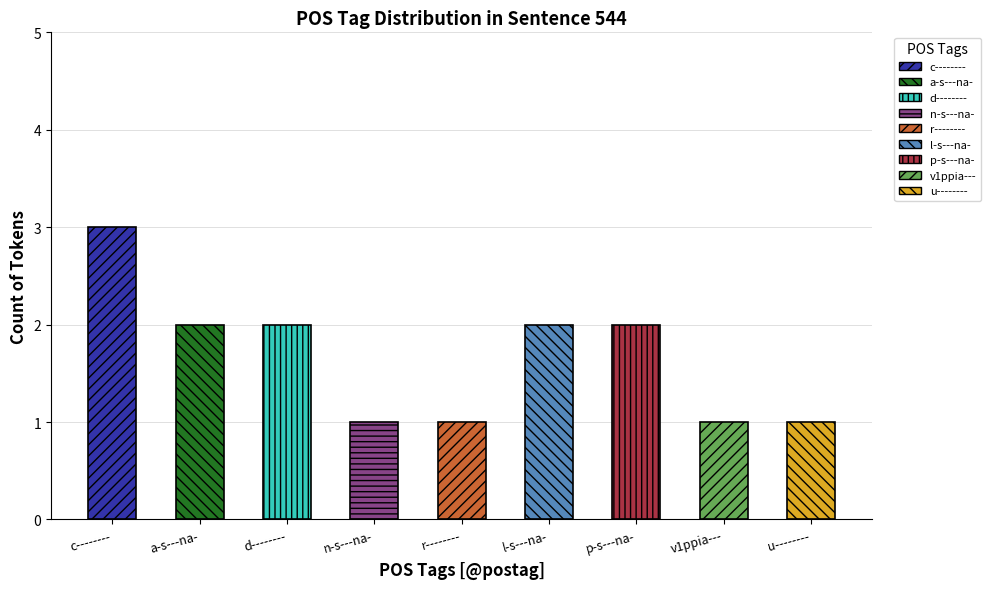

What is the greatest value displayed?

3